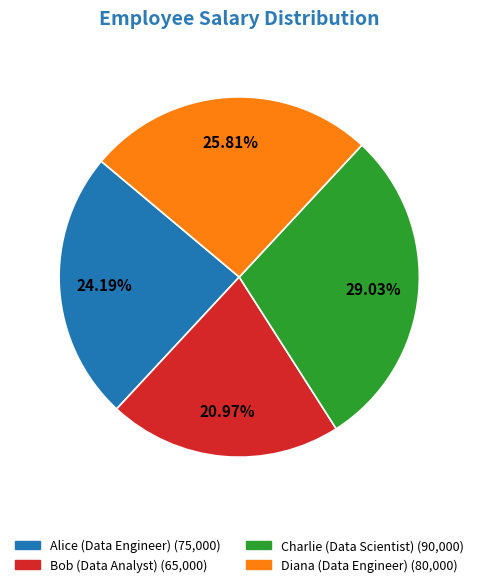

To the nearest percent, what is the difference between the largest and smallest slice percentages?

8%